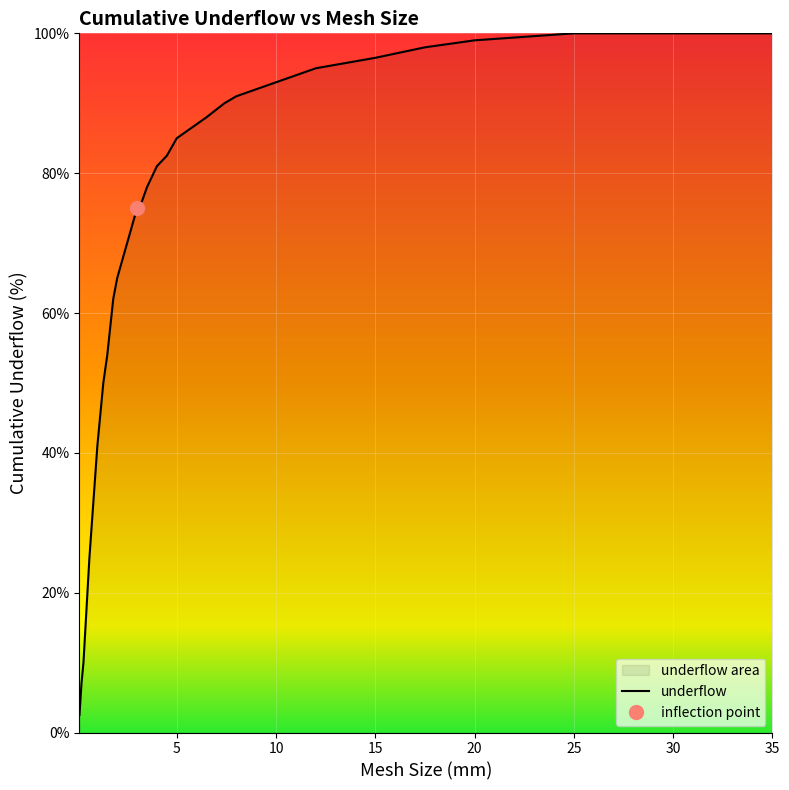

What is the average value?

66.4